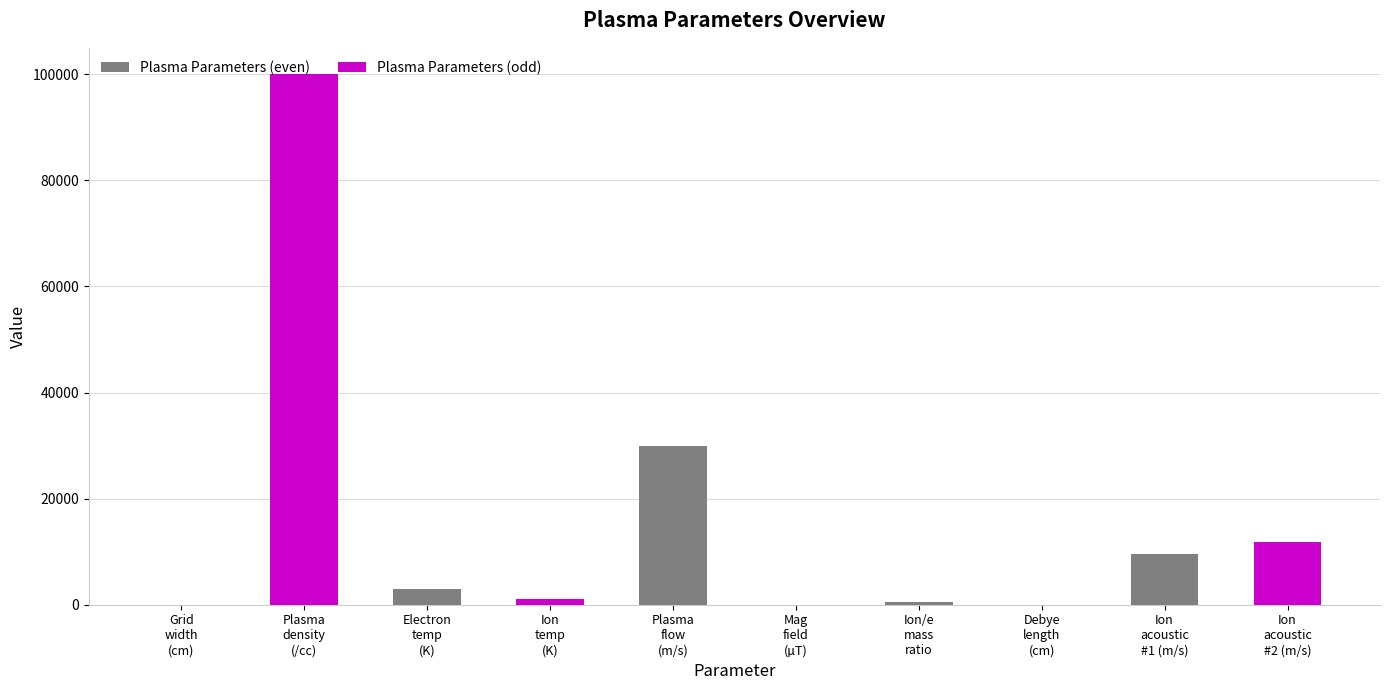

Which has a higher value, Debye
length
(cm) or Ion
acoustic
#2 (m/s)?

Ion
acoustic
#2 (m/s)